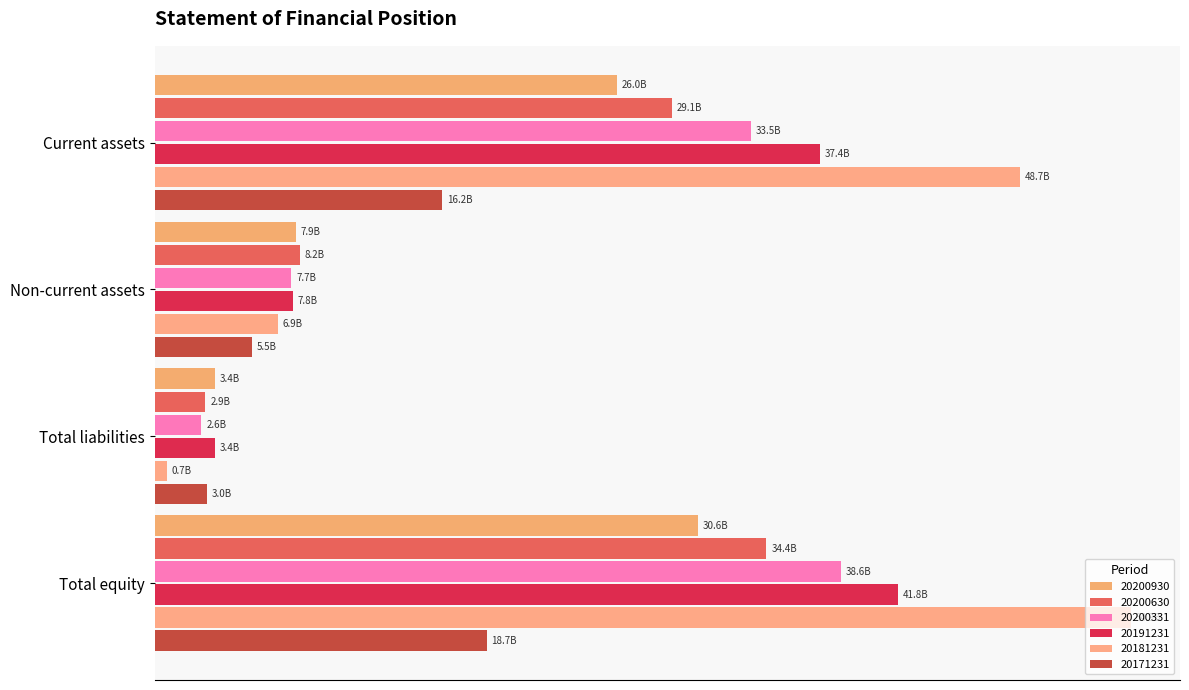

What is the difference between the maximum and second lowest values in the 20181231 series?

47999401996